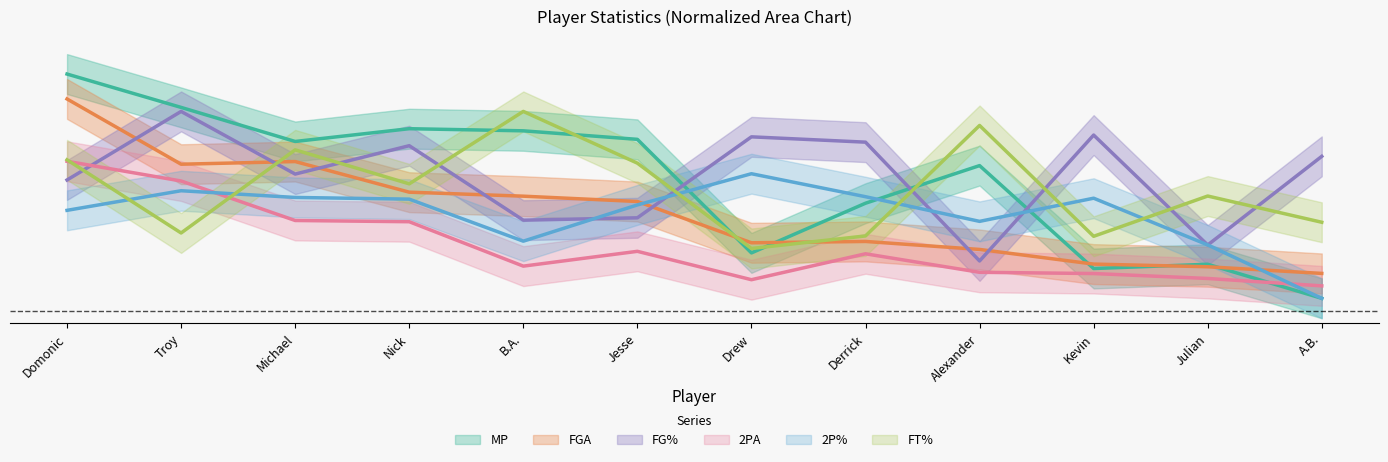

Is it true that FT% equals 0.7 at Alexander?

True